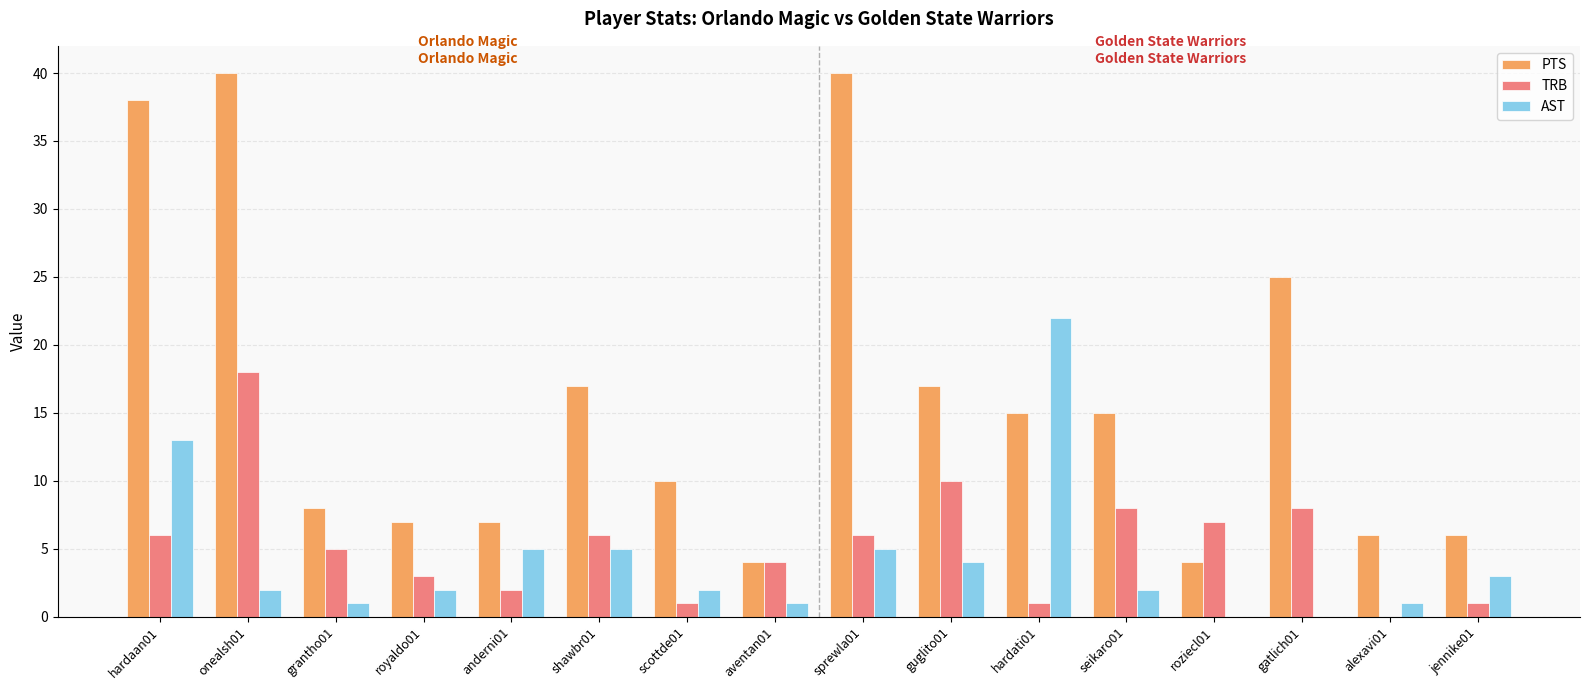

Does the chart contain stacked bars?

No